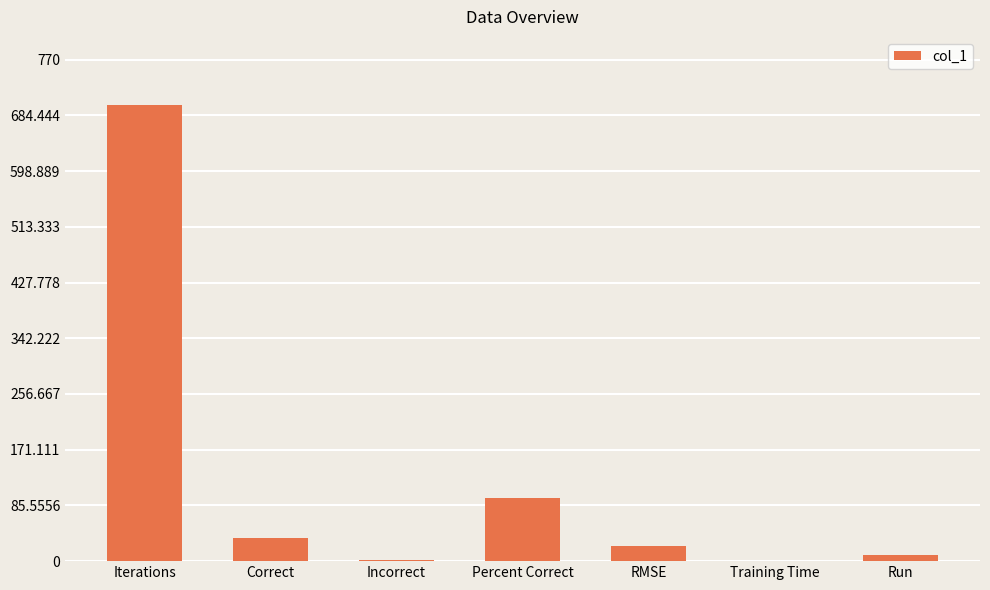

Is it true that the value at Percent Correct is 162.9?

False